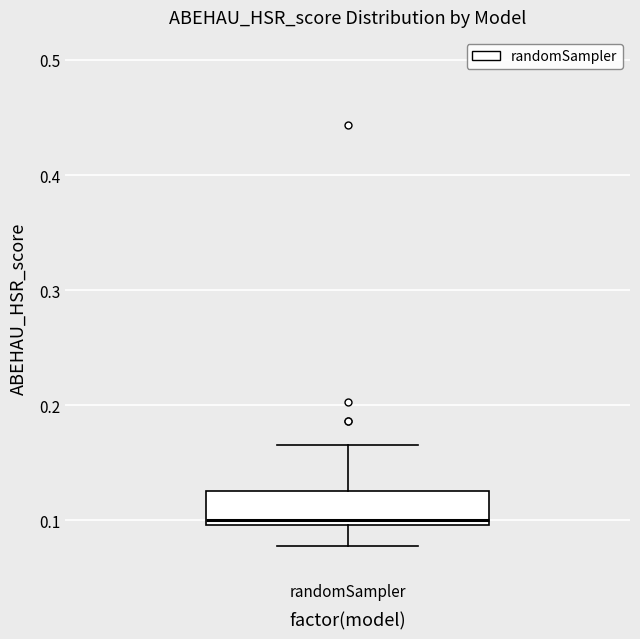

Transcribe this box plot: give where the median line is, the range the box spans, and where the two whiskers end, as read against the y-axis. The values are not printed on the chart, so give them approximately, as read against the axis.

median 0.10 (just above the box's lower edge), box 0.10 to 0.13, whiskers 0.08 to 0.17